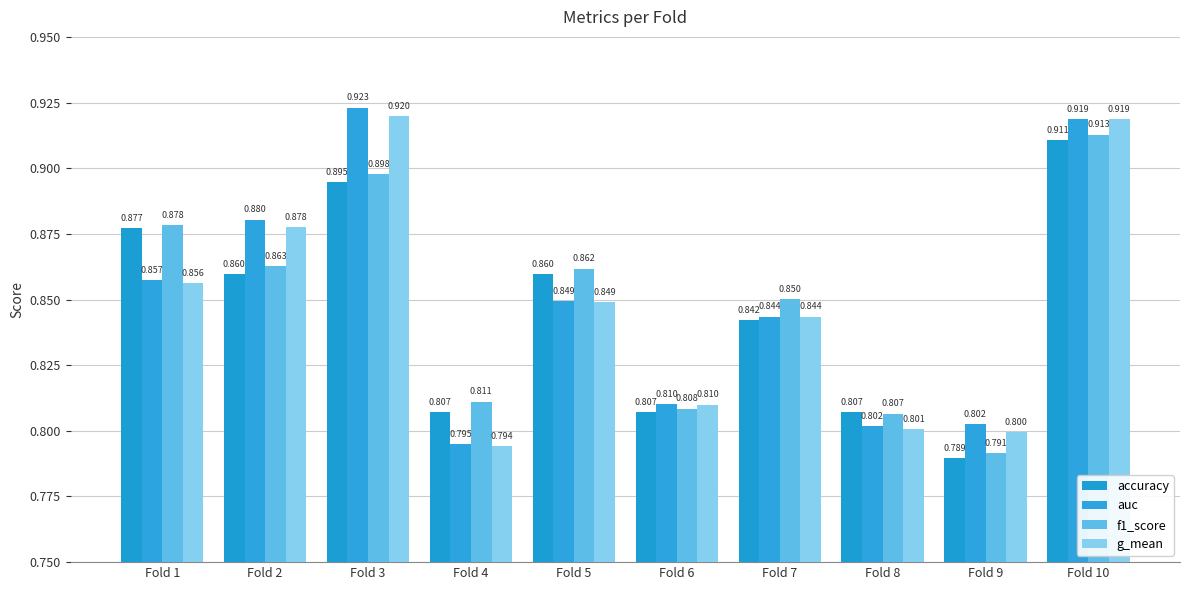

Reading left to right, transcribe all the data shown in this chart.

accuracy: 0.9	0.9	0.9	0.8	0.9	0.8	0.8	0.8	0.8	0.9
auc: 0.9	0.9	0.9	0.8	0.8	0.8	0.8	0.8	0.8	0.9
f1_score: 0.9	0.9	0.9	0.8	0.9	0.8	0.9	0.8	0.8	0.9
g_mean: 0.9	0.9	0.9	0.8	0.8	0.8	0.8	0.8	0.8	0.9